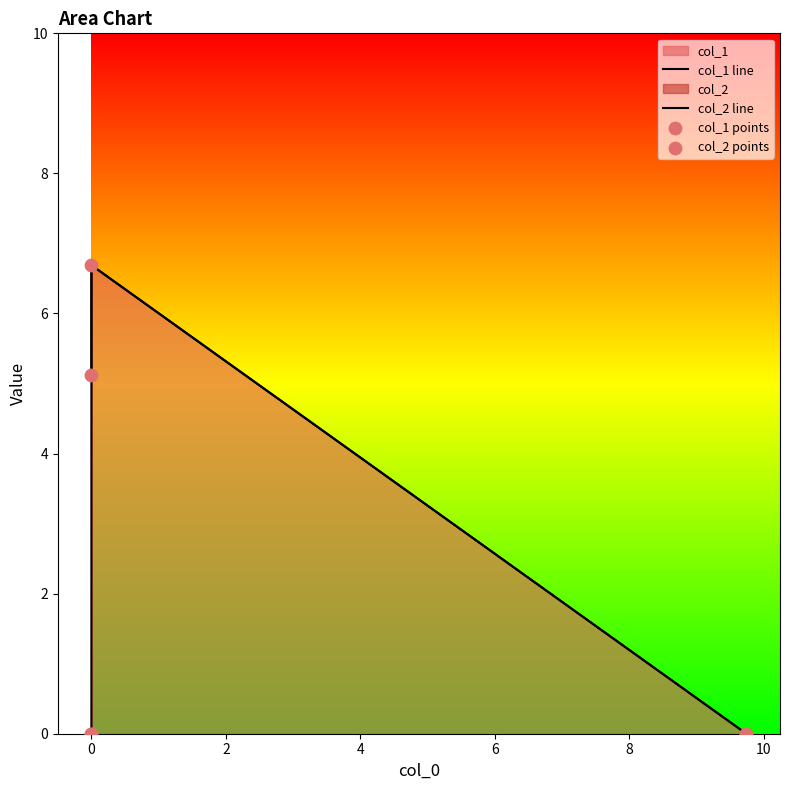

Which series contains the highest Y value?

col_1 line